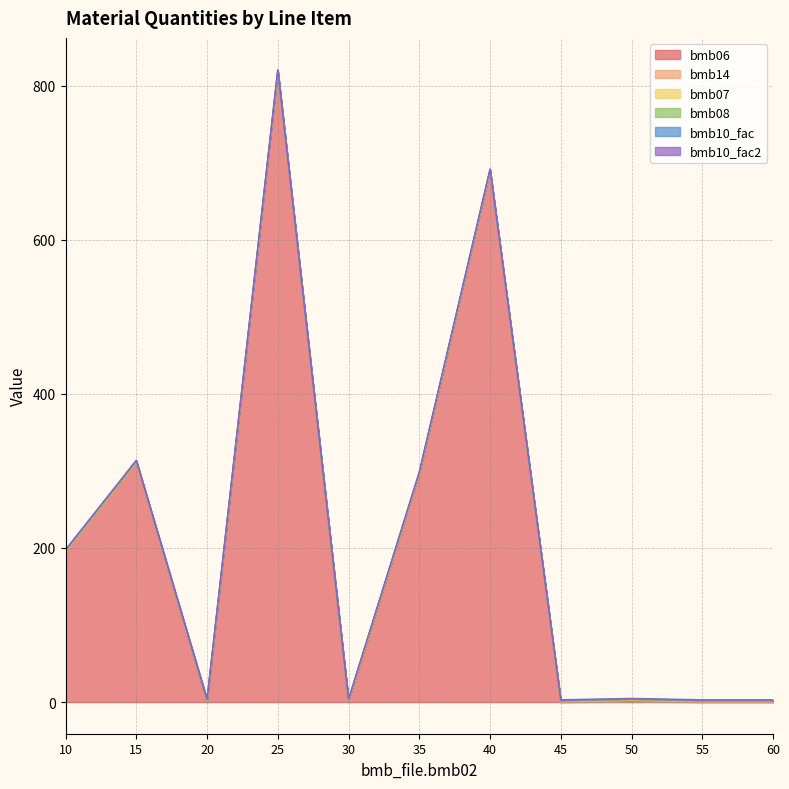

Is it true that bmb07 equals 1.5 at 55?

False